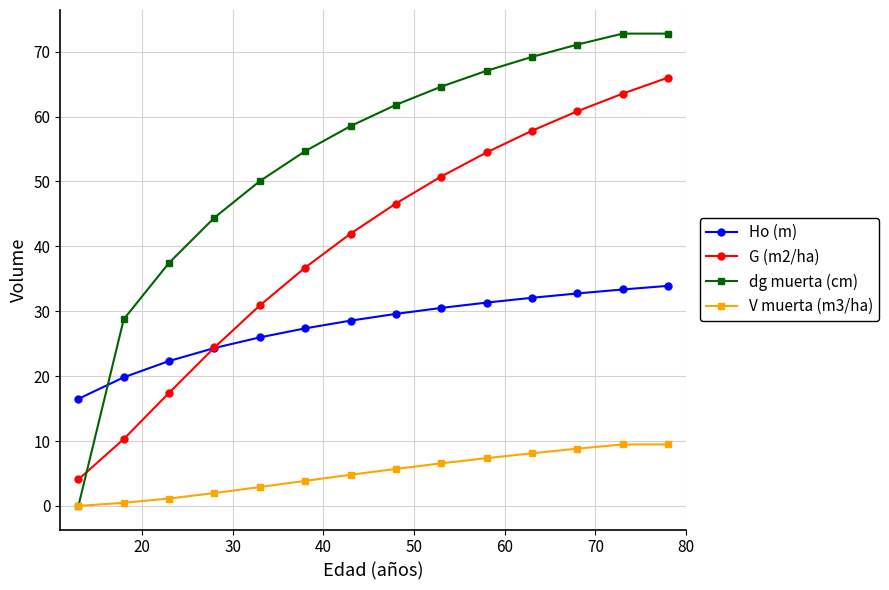

Which series has the largest range (max minus min)?

dg muerta (cm)